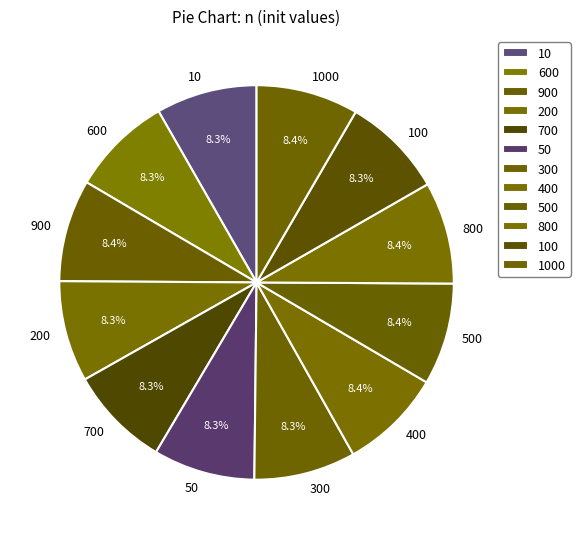

To the nearest percent, what portion does 800 represent?

8%